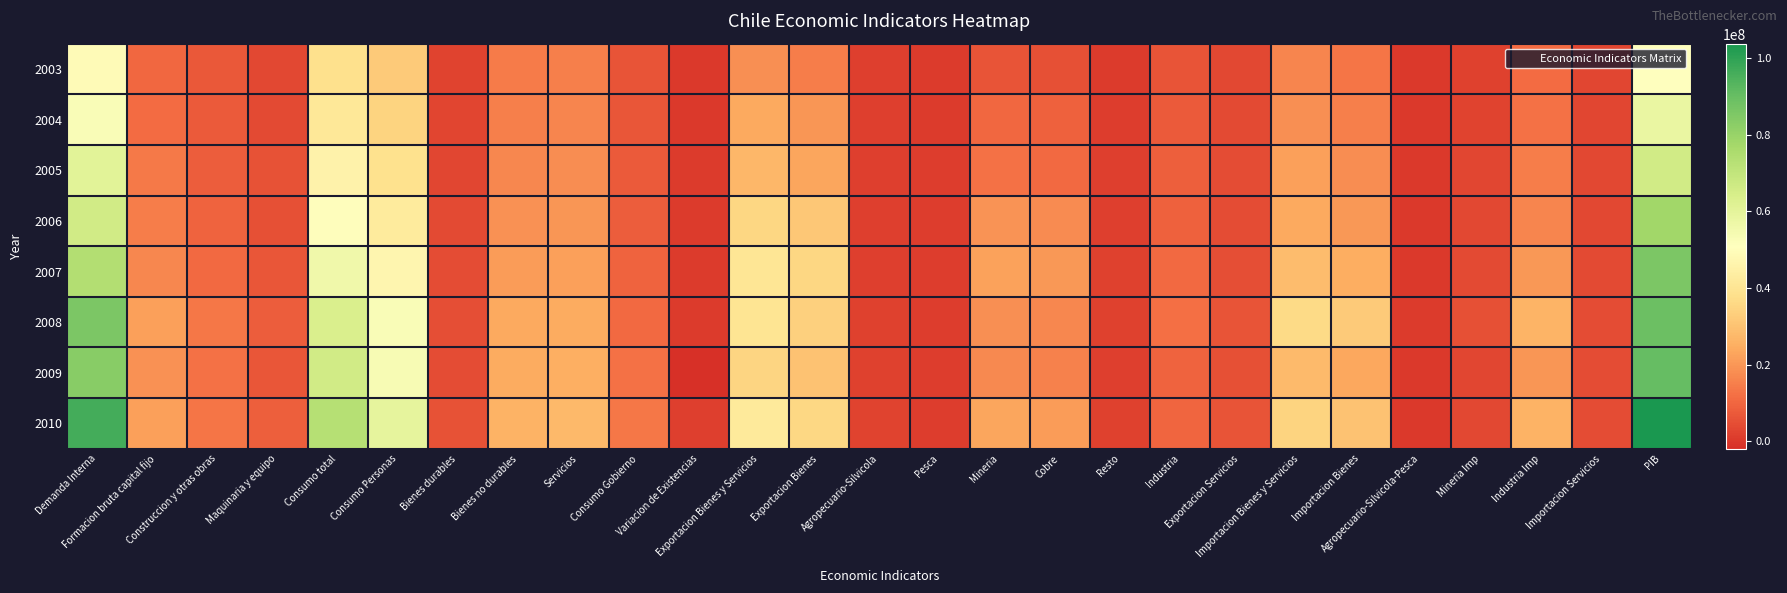

What is the spread (max minus min) of values at Bienes no durables?

11585240